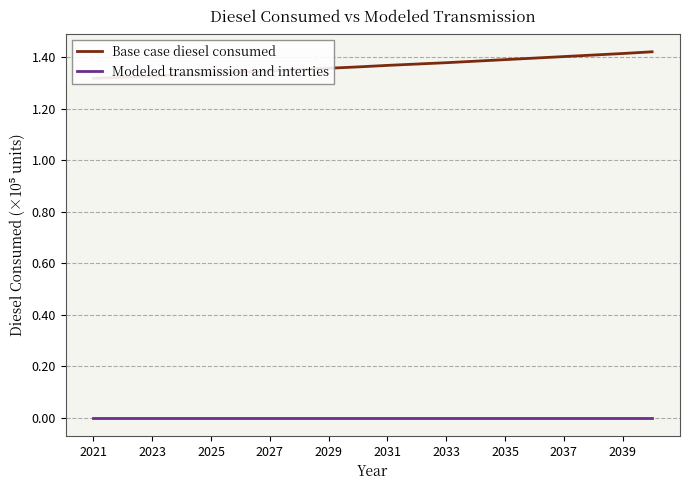

What are all the series names shown in the legend?

Base case diesel consumed, Modeled transmission and interties